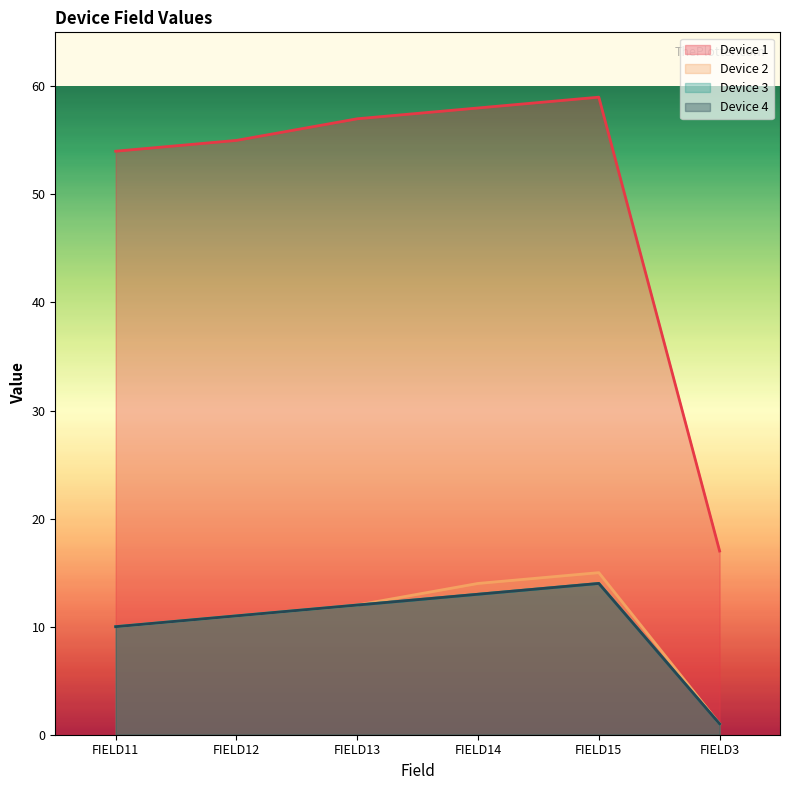

Does the chart display data point markers on the line(s)?

No